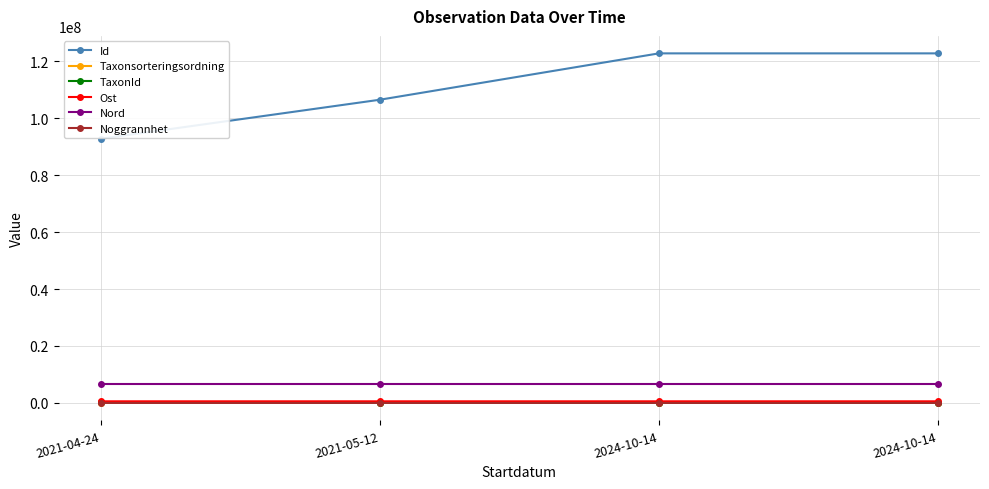

How many lines are shown in the chart?

6